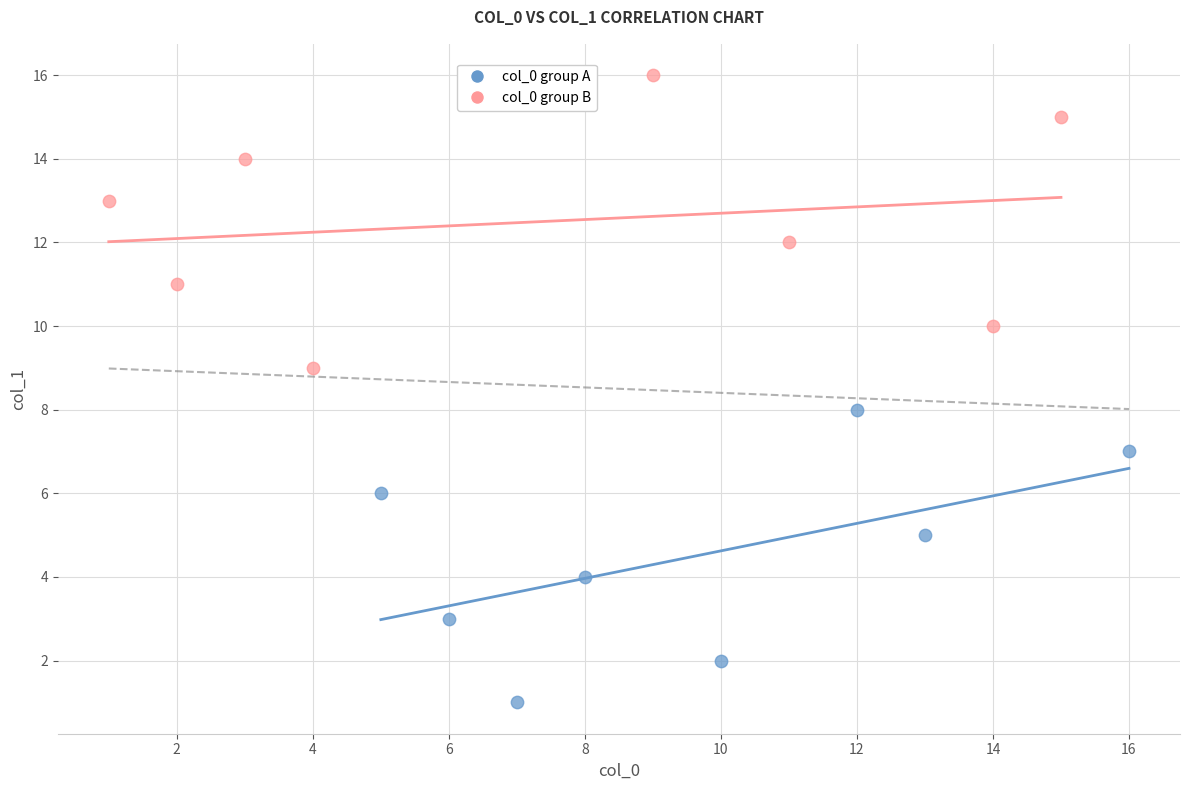

Which series reaches the maximum Y coordinate?

col_0 group B